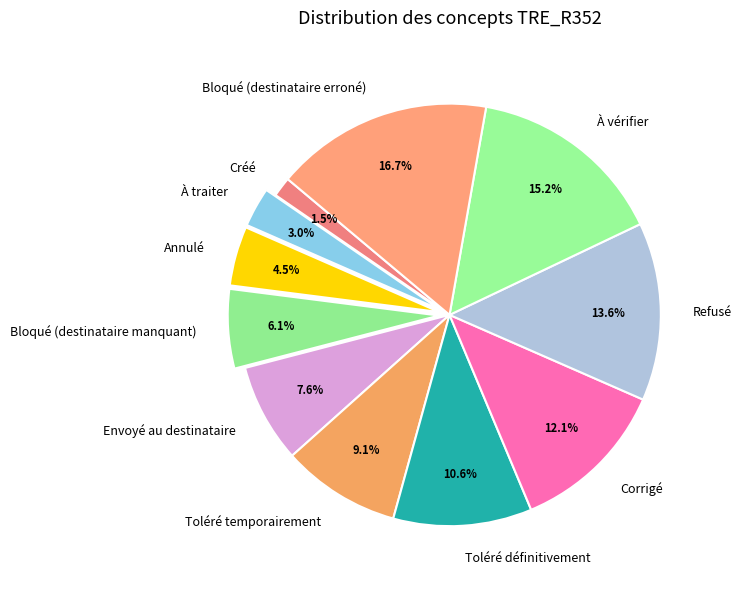

Approximately how many times larger is the value at À traiter compared to Annulé?

0.7